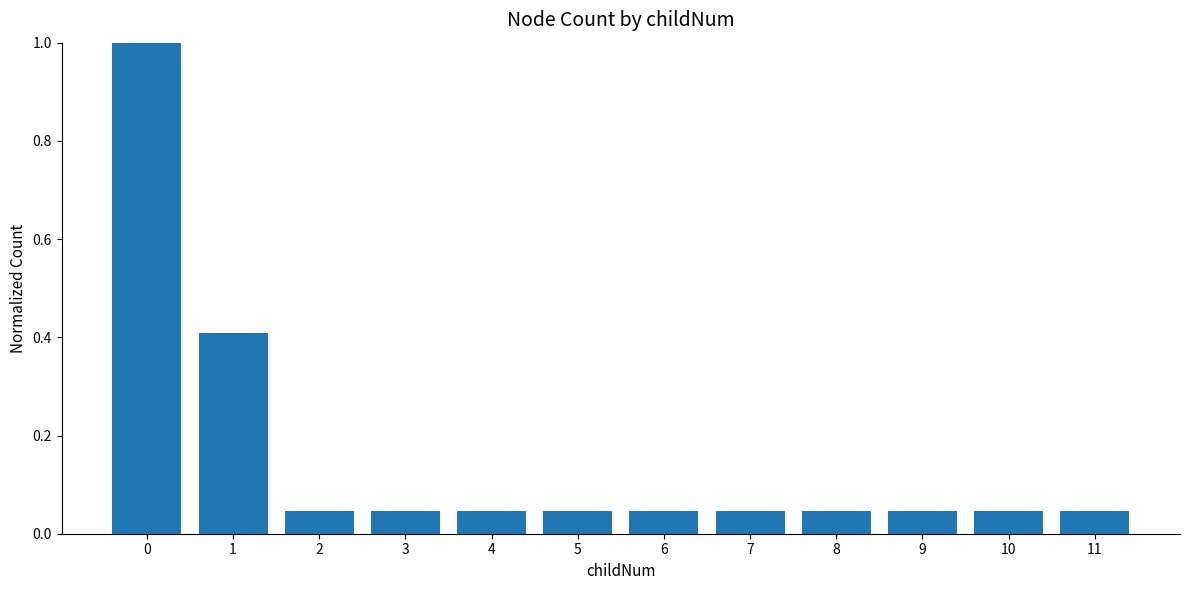

What is the maximum value shown in the chart?

1.0